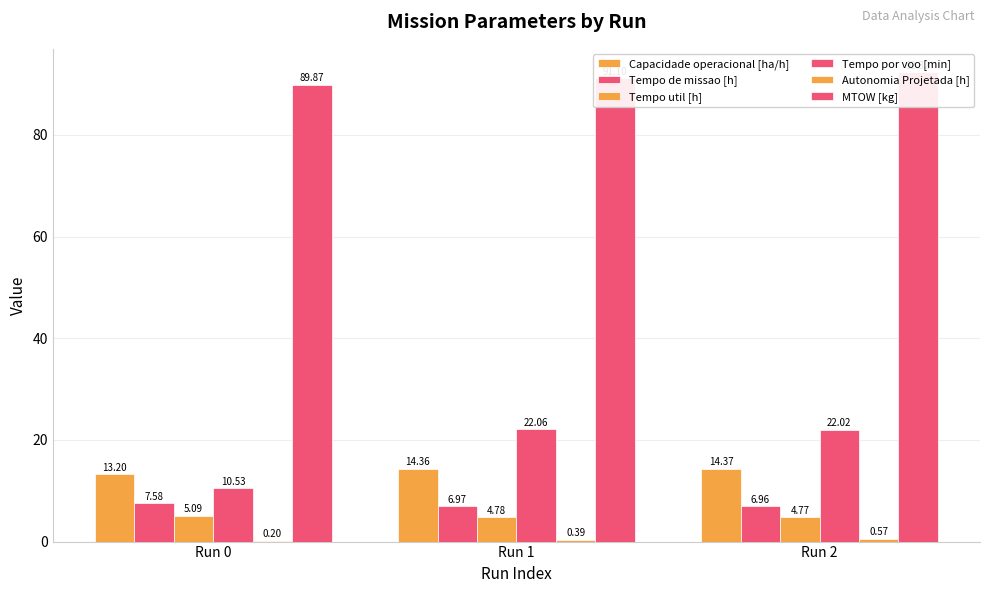

Which has a higher value, Run 0 or Run 1?

Run 1